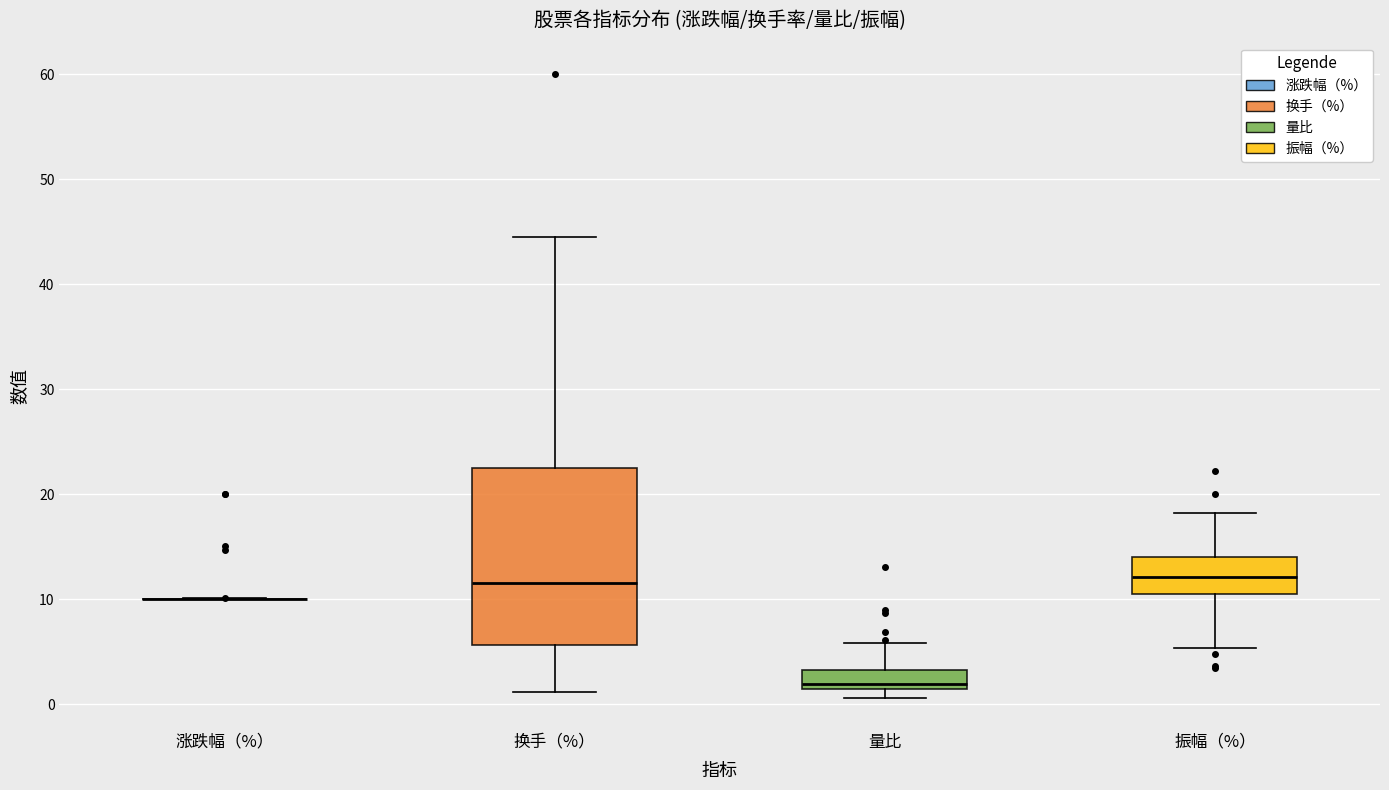

Reading left to right, transcribe this box plot: for each box, give where its median line is, the range the box spans, and where its two whiskers end, as read against the y-axis. The values are not printed on the chart, so give them approximately, as read against the axis.

涨跌幅（%）: box collapsed to a line at 10, whiskers 10 to 10
换手（%）: median 12, box 6 to 22, whiskers 1 to 44
量比: median 2, box 1 to 3, whiskers 1 (just below the box's lower edge) to 6
振幅（%）: median 12, box 11 to 14, whiskers 5 to 18